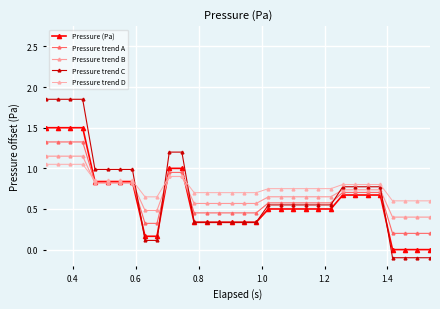

What is the minimum value for Pressure trend D?

0.6